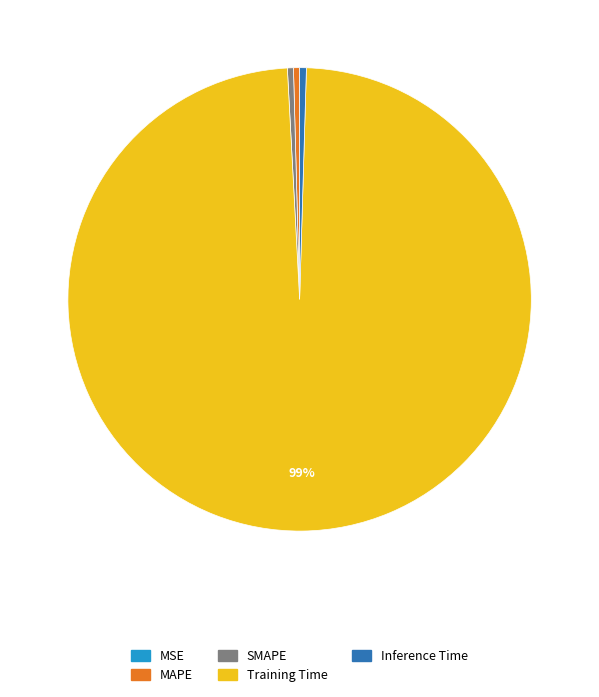

Is the sum of MAPE and Training Time greater than half?

Yes